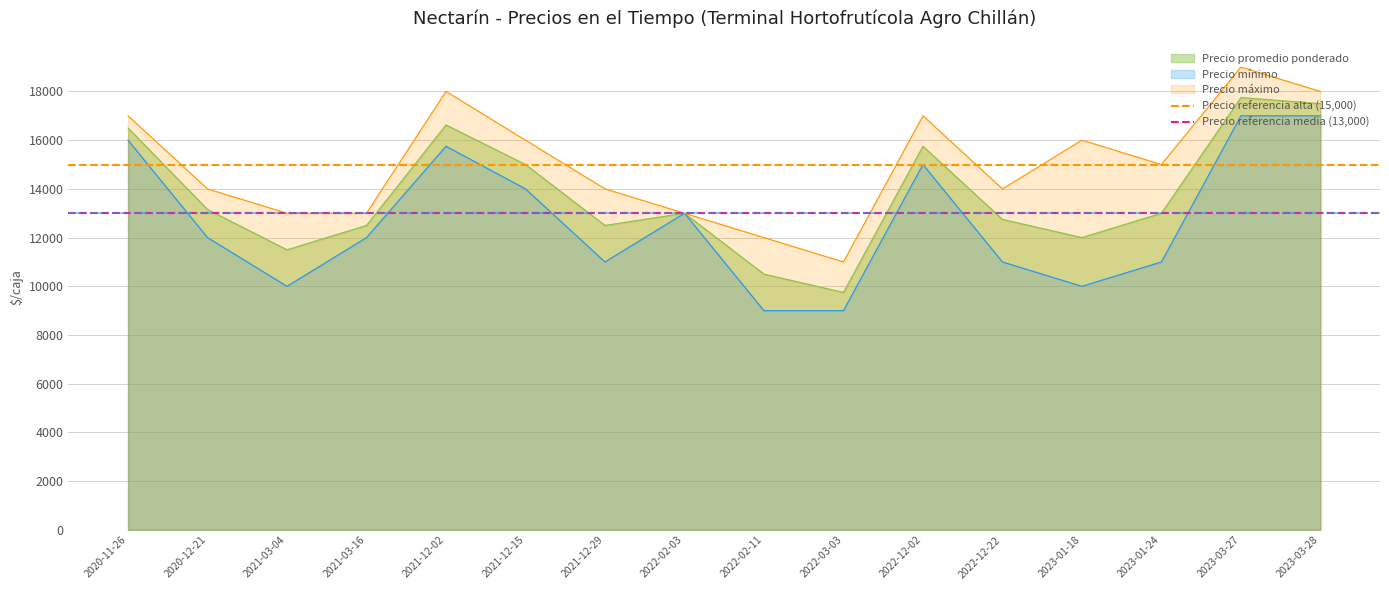

What is the lowest value of the Precio promedio ponderado series?

9750